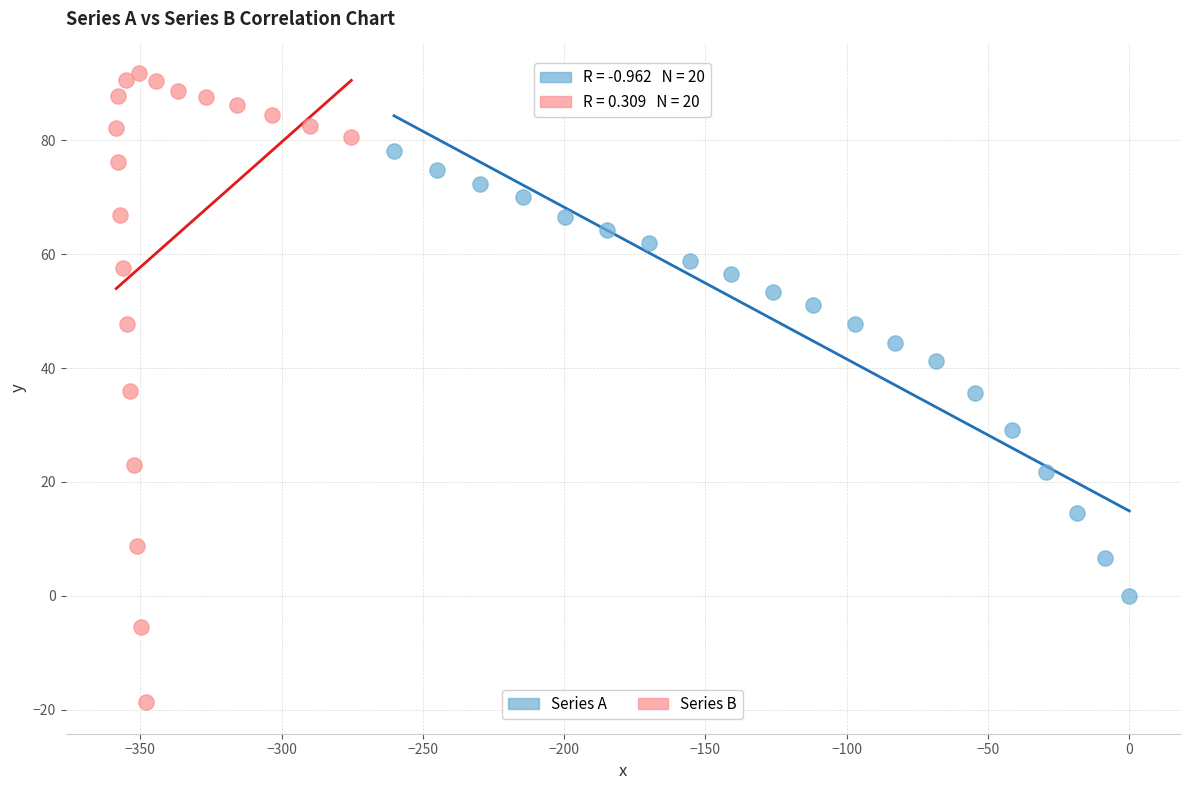

Which series has the widest spread of Y values?

Series B